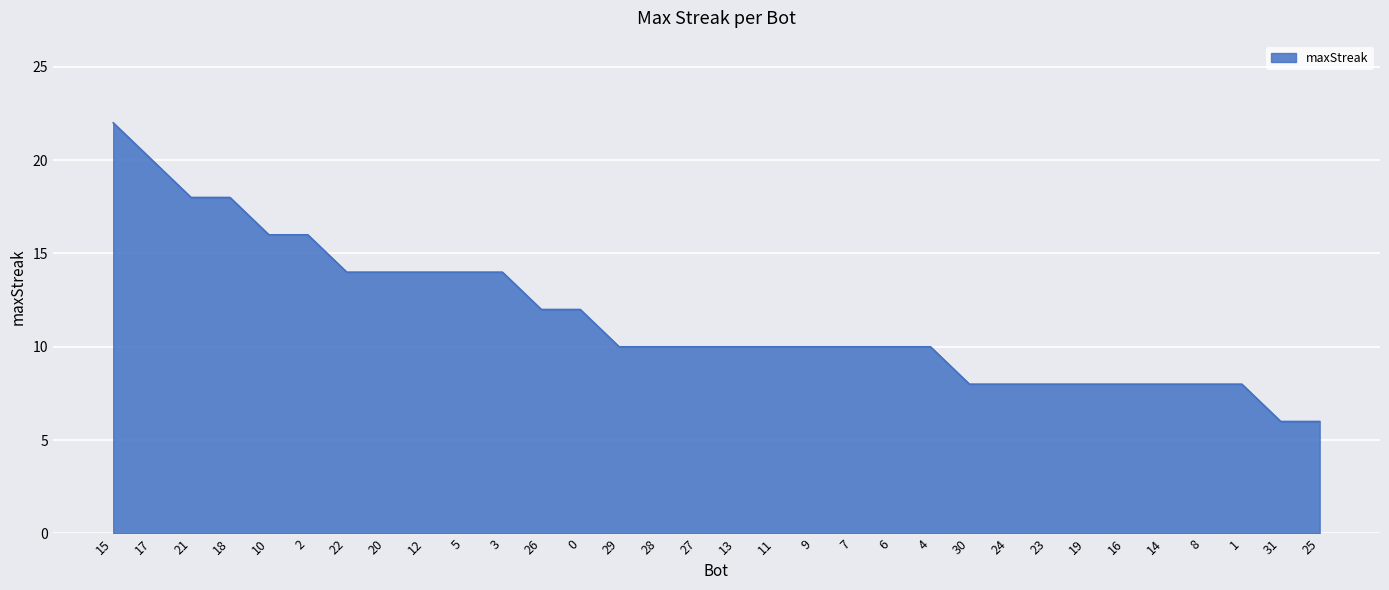

The chart shows a value of 8 at 16. True or false?

True